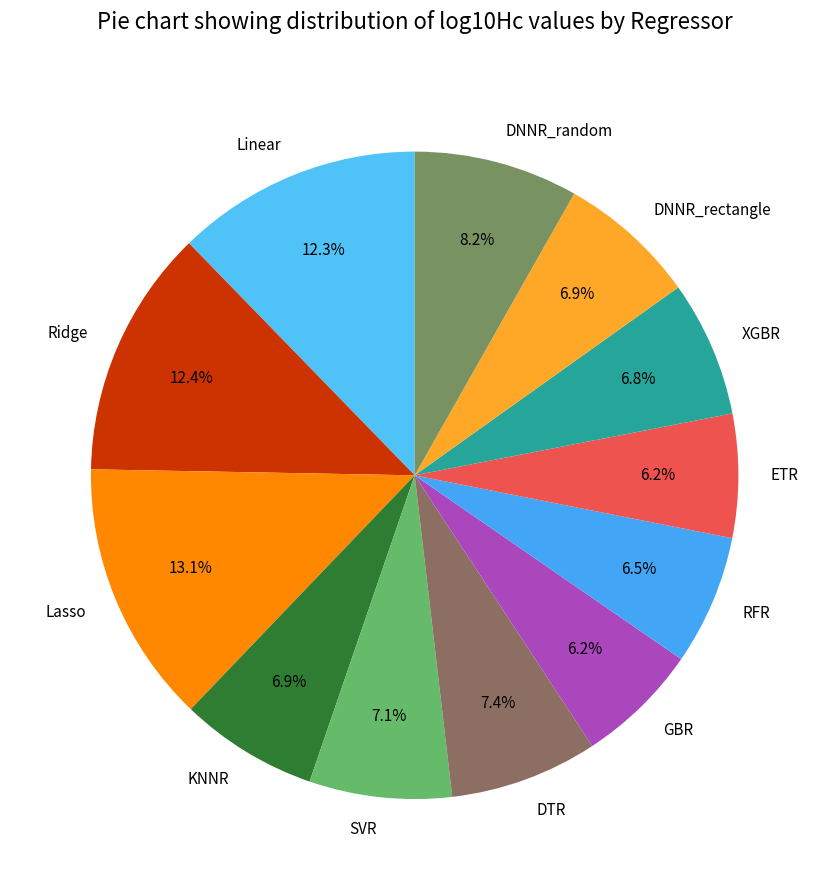

To the nearest percent, what is the combined percentage of Ridge and SVR?

20%